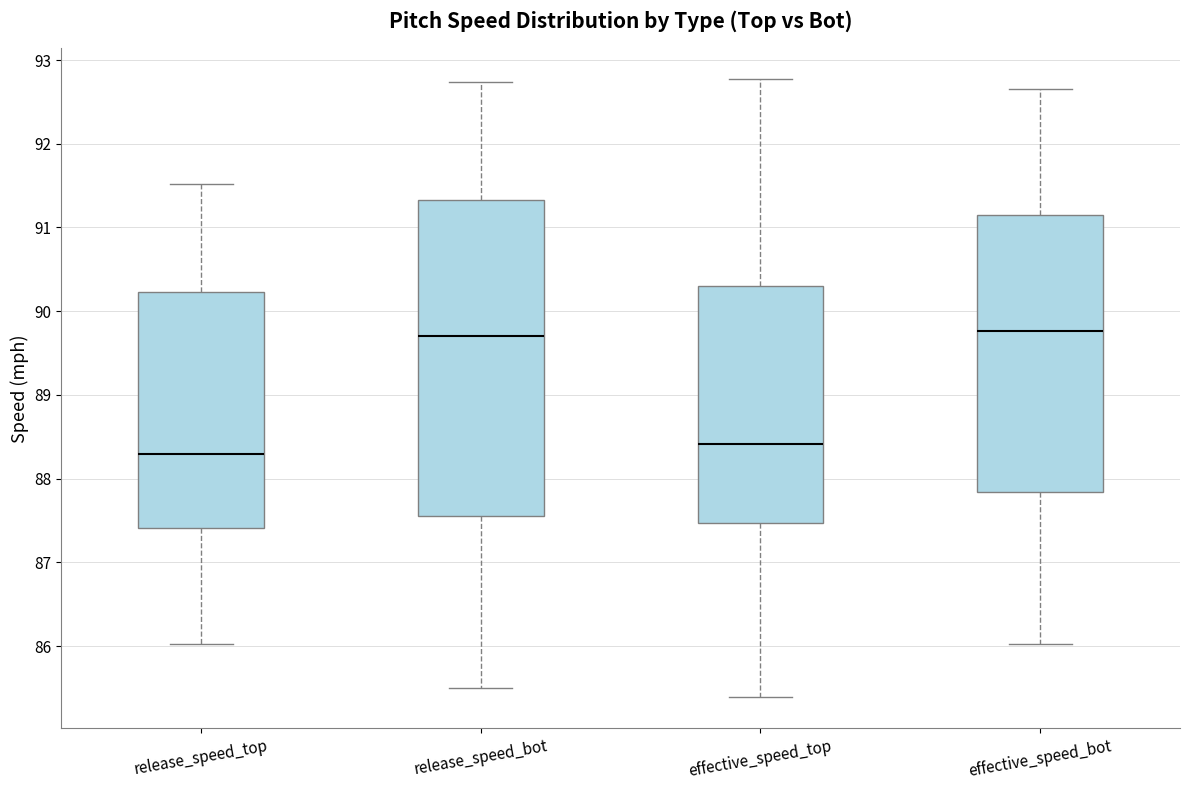

Which box is the tallest, from its lower edge to its upper edge?

release_speed_bot